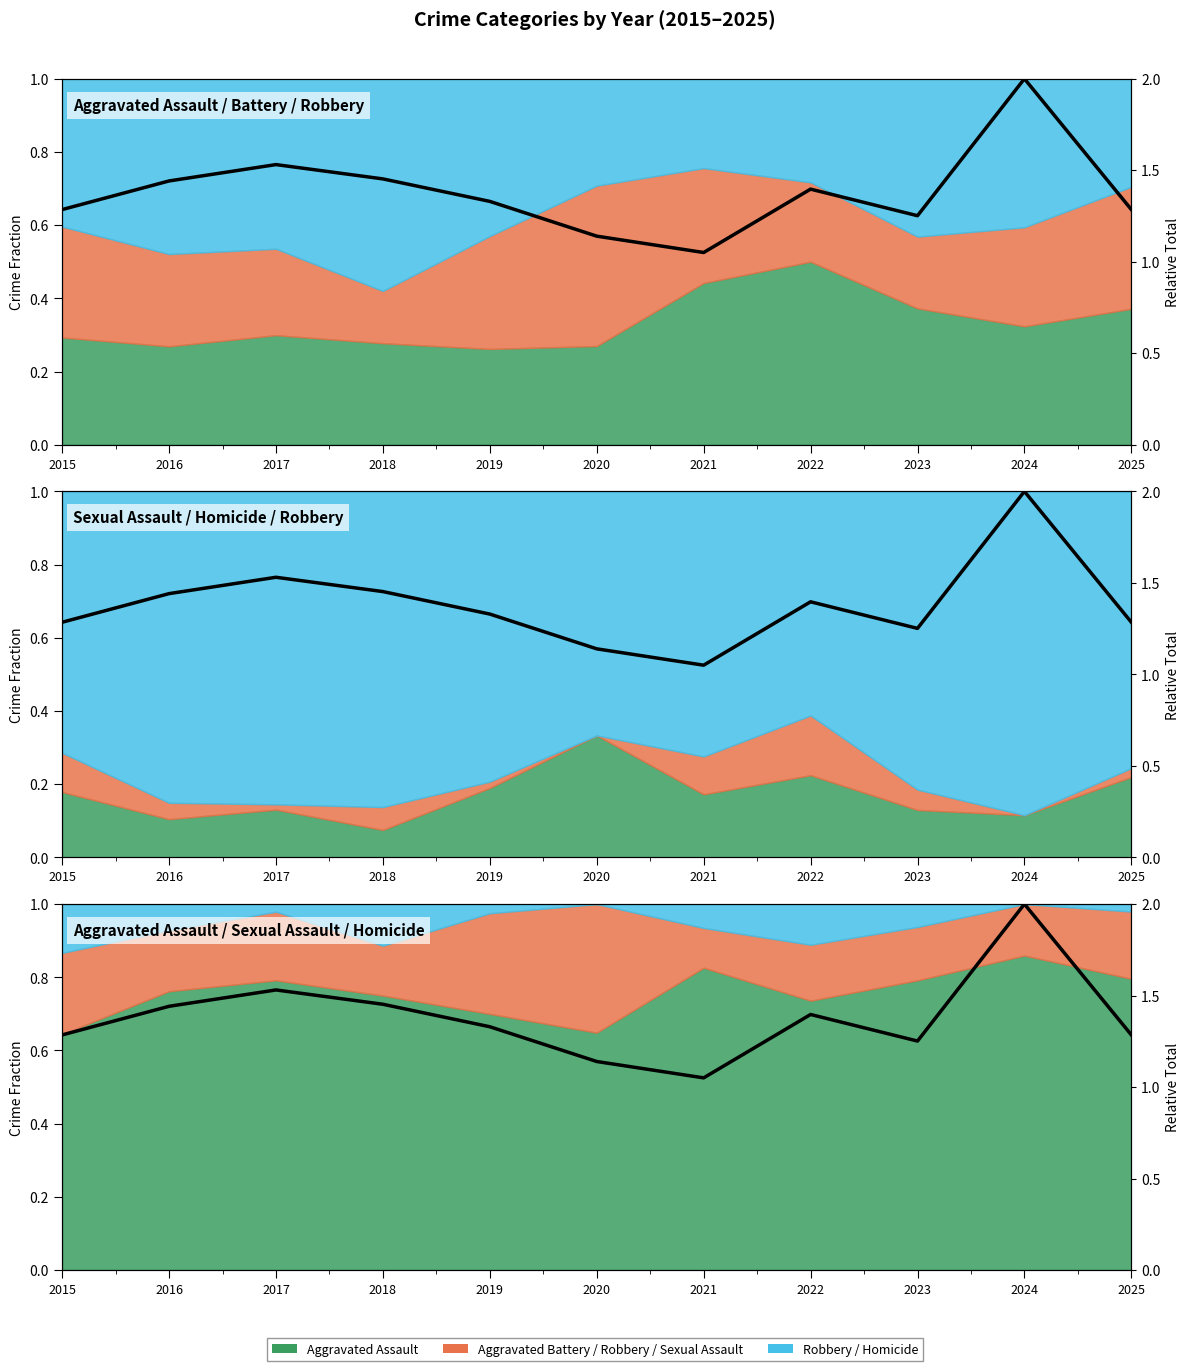

Which category has the highest value across all series?

2024